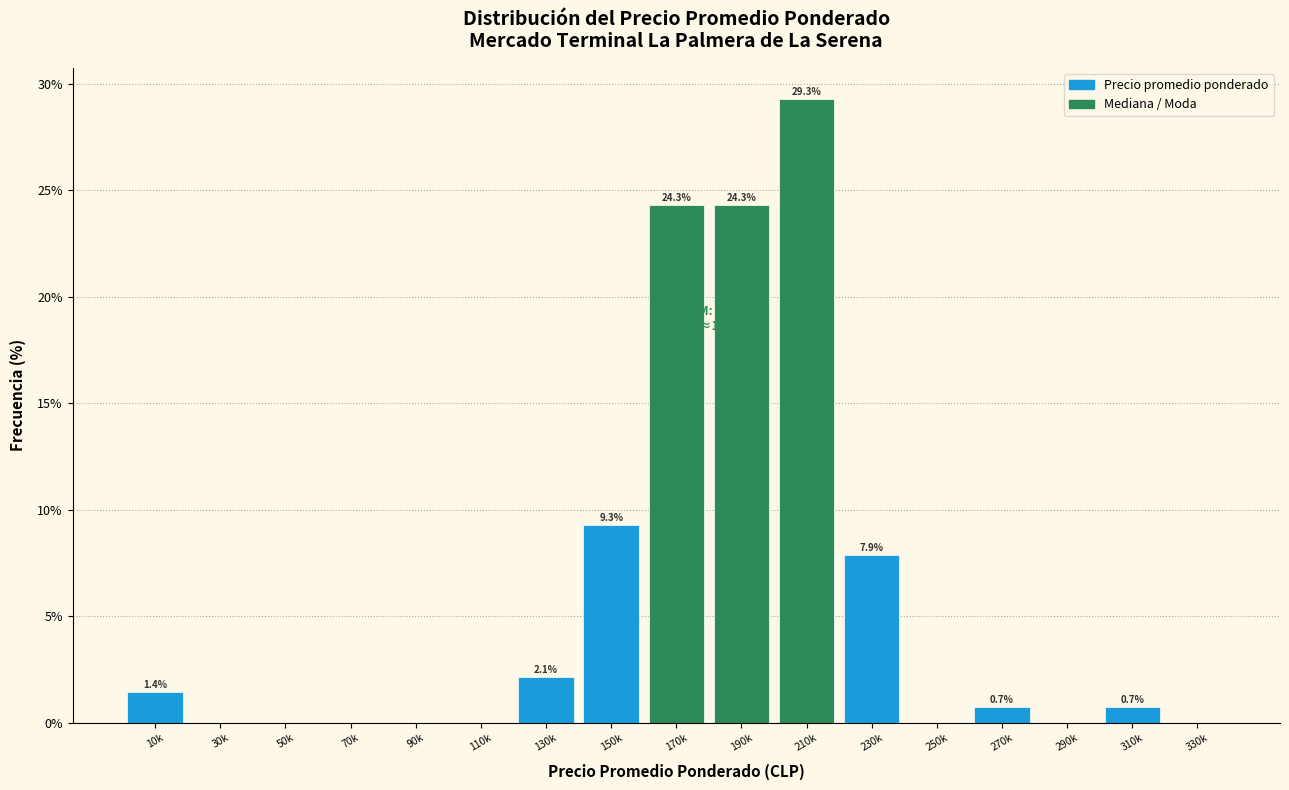

Reading right to left, list all the values displayed in this chart.

330k=0.0	310k=0.7	290k=0.0	270k=0.7	250k=0.0	230k=7.9	210k=29.3	190k=24.3	170k=24.3	150k=9.3	130k=2.1	110k=0.0	90k=0.0	70k=0.0	50k=0.0	30k=0.0	10k=1.4